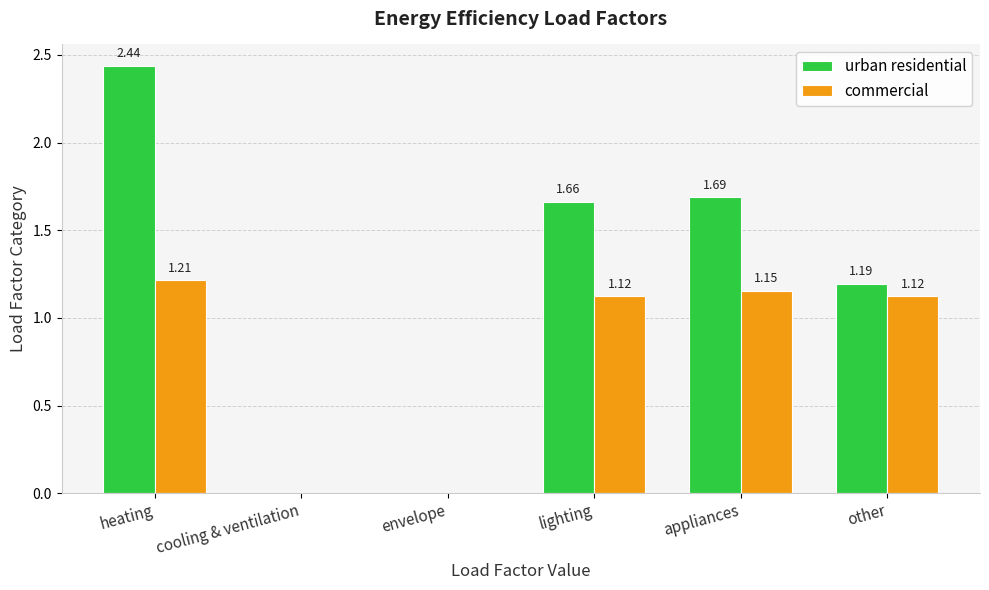

Which category has the highest value across all series?

heating